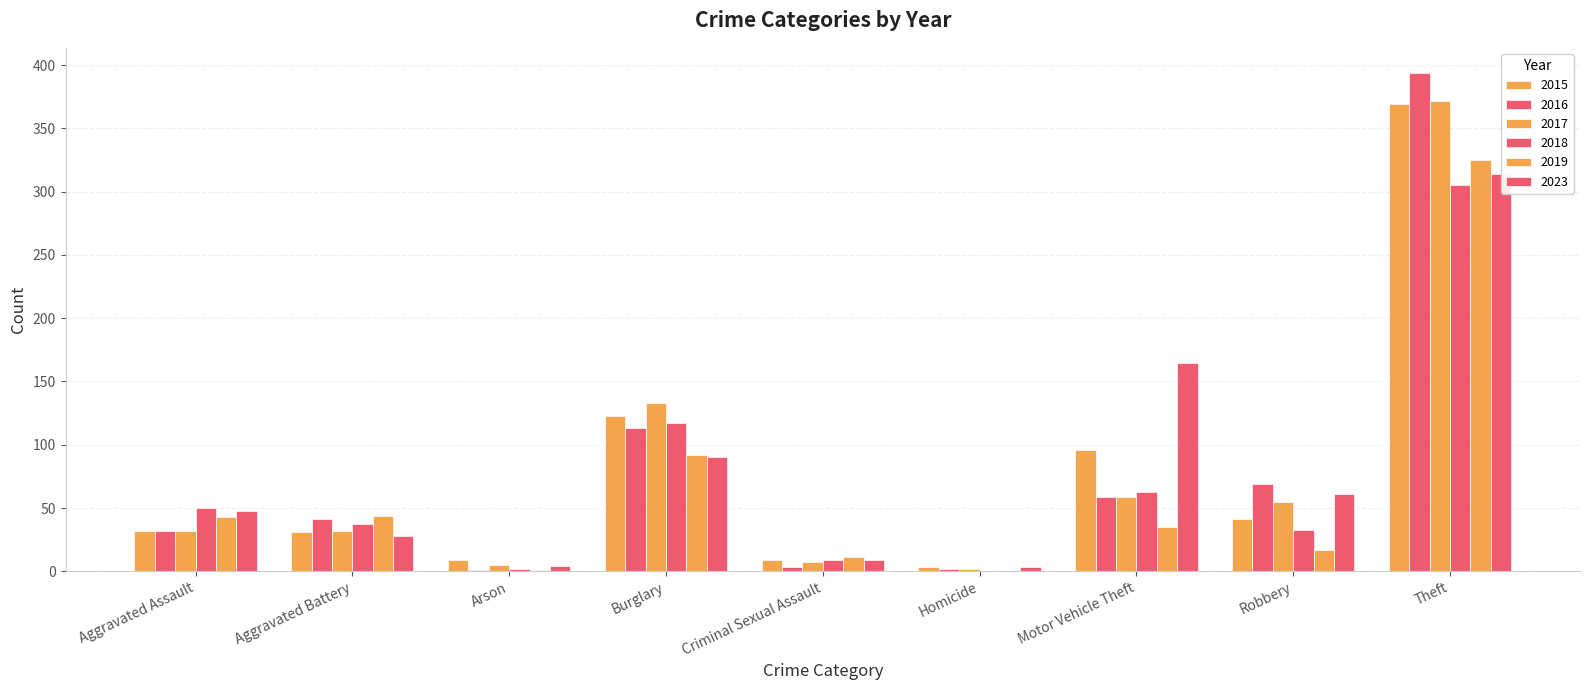

Is it true that 2015 equals 68 at Robbery?

False